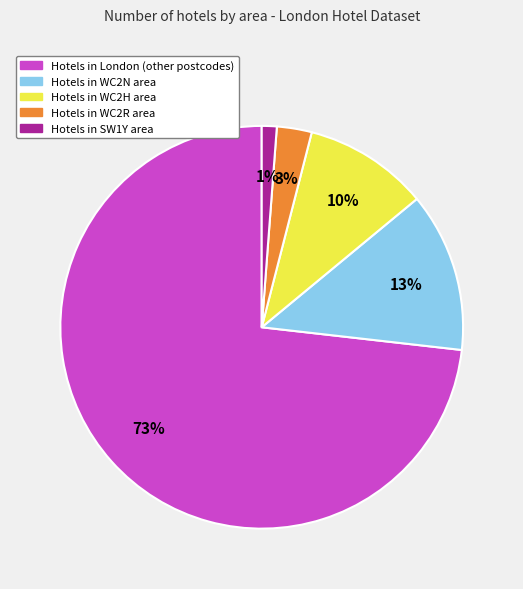

To the nearest percent, what is the difference between the largest and smallest slice percentages?

72%